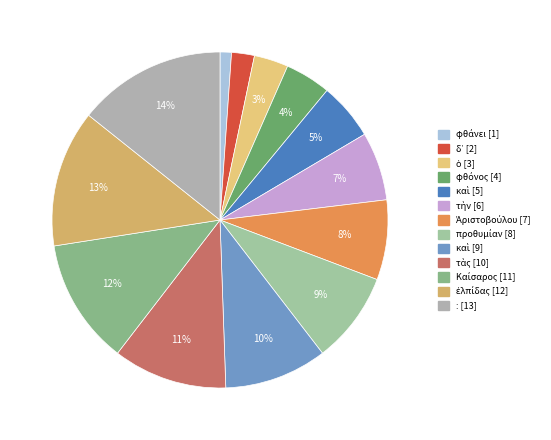

How many slices are in this pie chart?

13